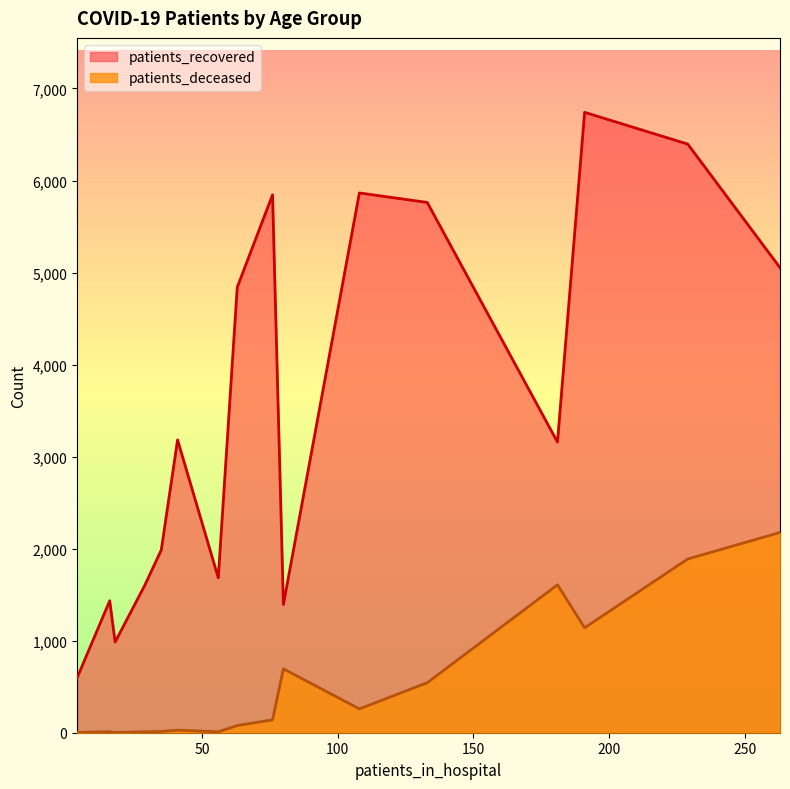

True or false: patients_recovered and patients_deceased cross at least once.

False